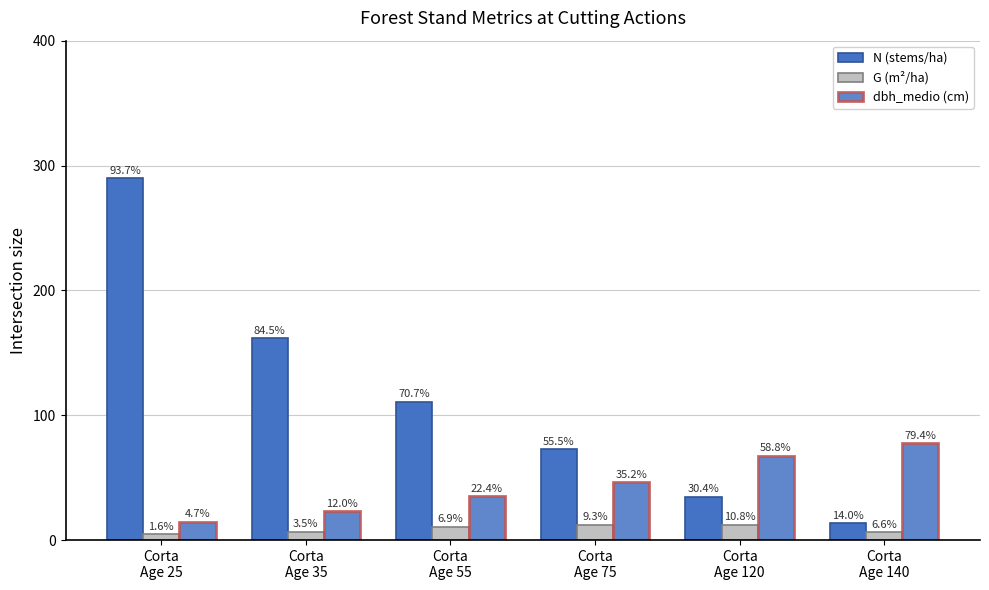

Where does the dbh_medio (cm) series first go above 46?

Corta
Age 75